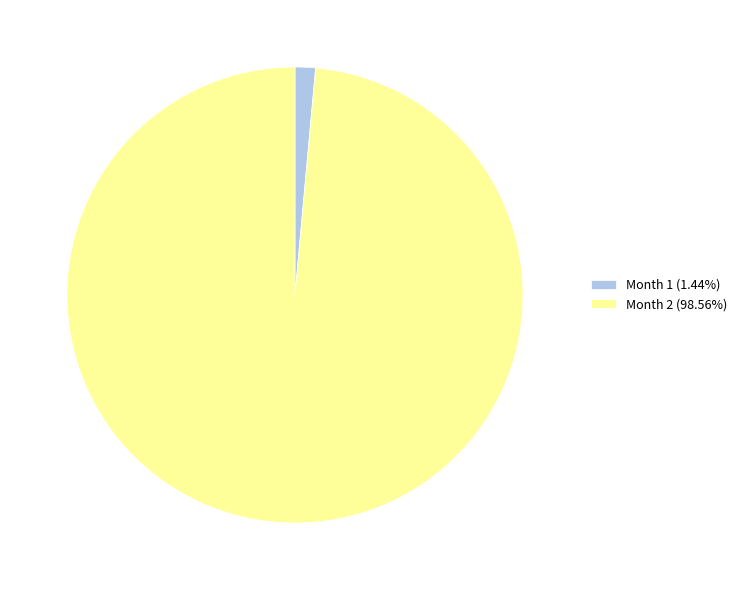

The Month 1 slice represents 11% of the pie. True or false?

False